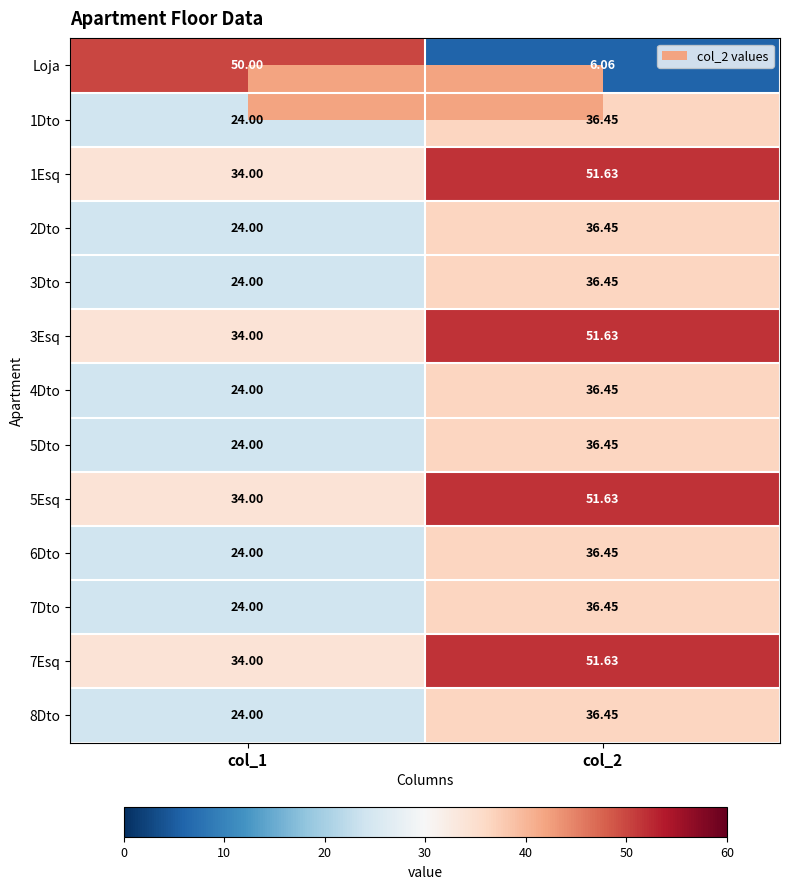

At which category does the chart reach its minimum across all series?

col_2